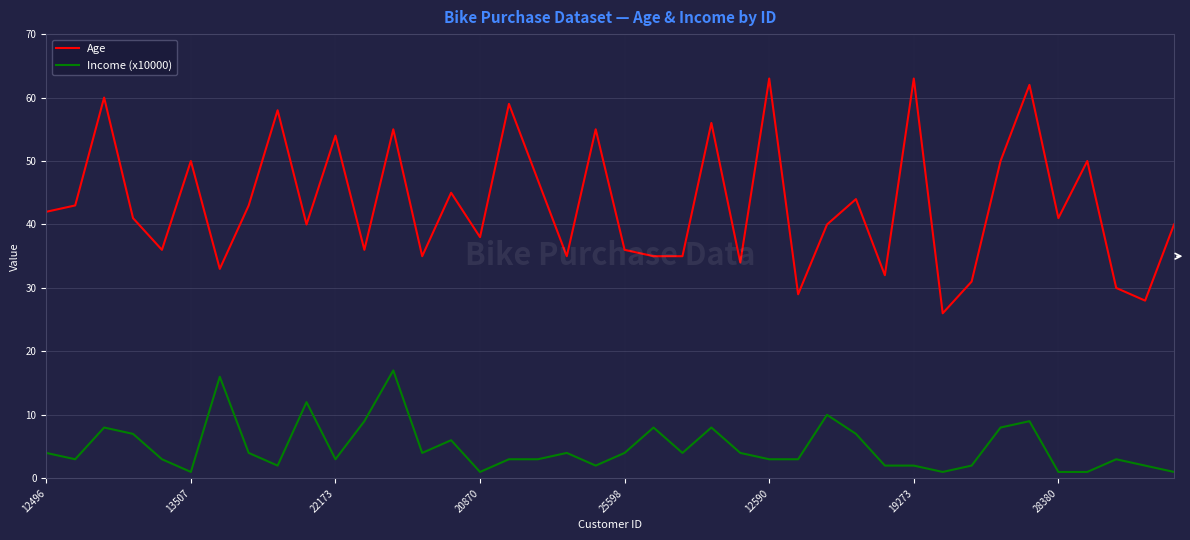

True or false: Income (x10000) and Age cross at least once.

False